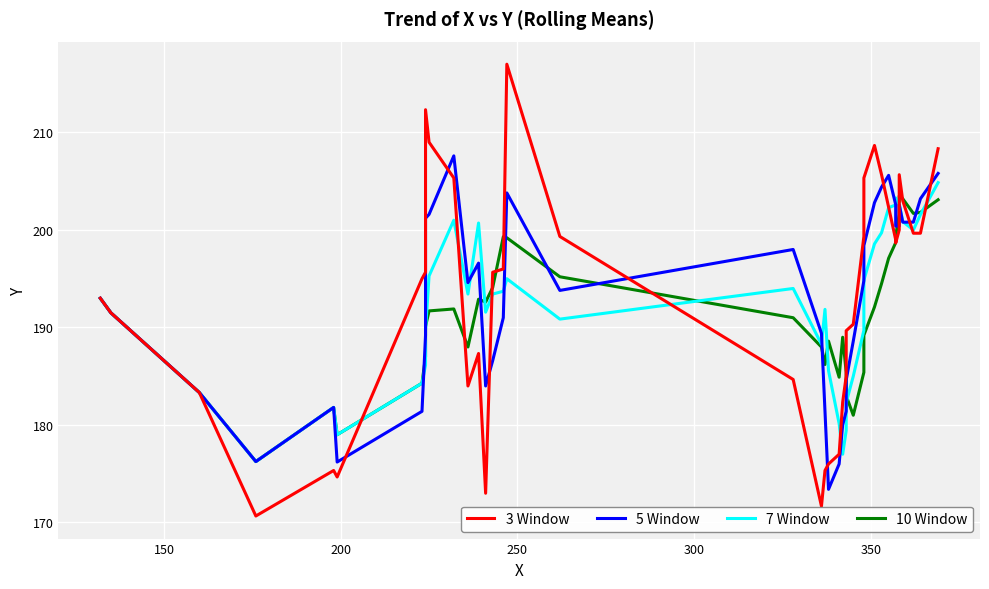

True or false: 3 Window and 5 Window intersect in this chart.

True